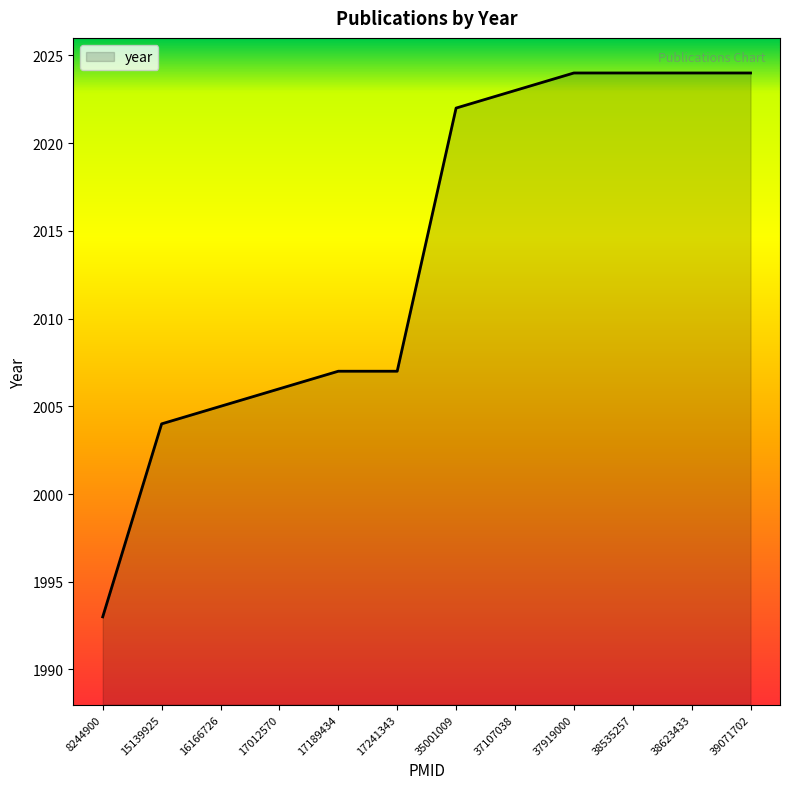

The value at 17012570 is 1336. True or false?

False